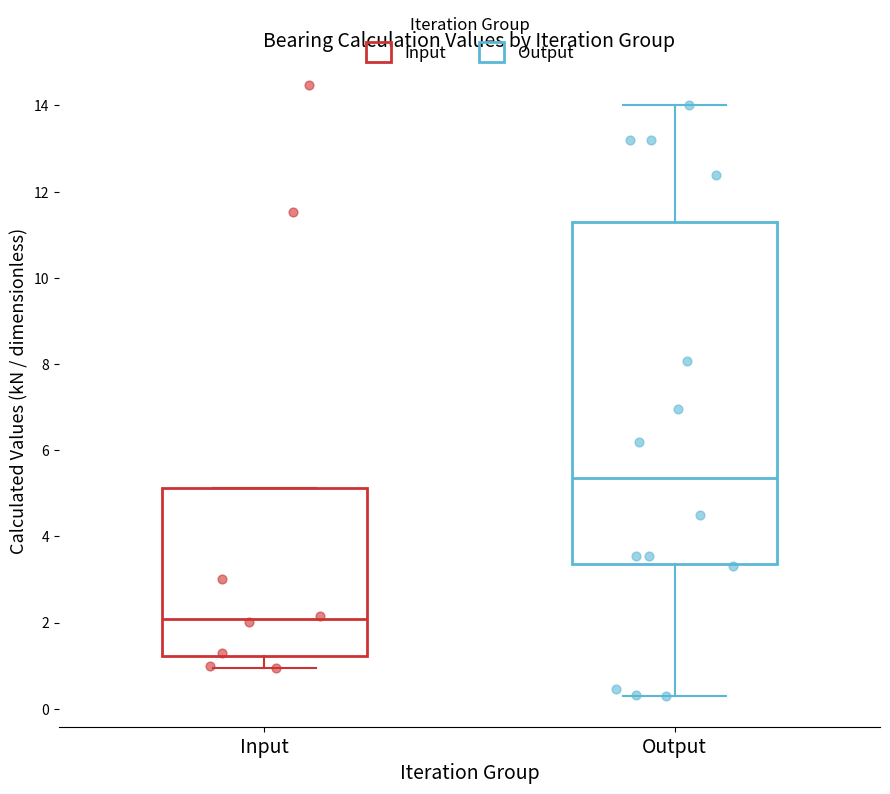

Where is the lower edge of the box for Output on the y-axis? The values are not printed on the chart, so give them approximately, as read against the axis.

3.4